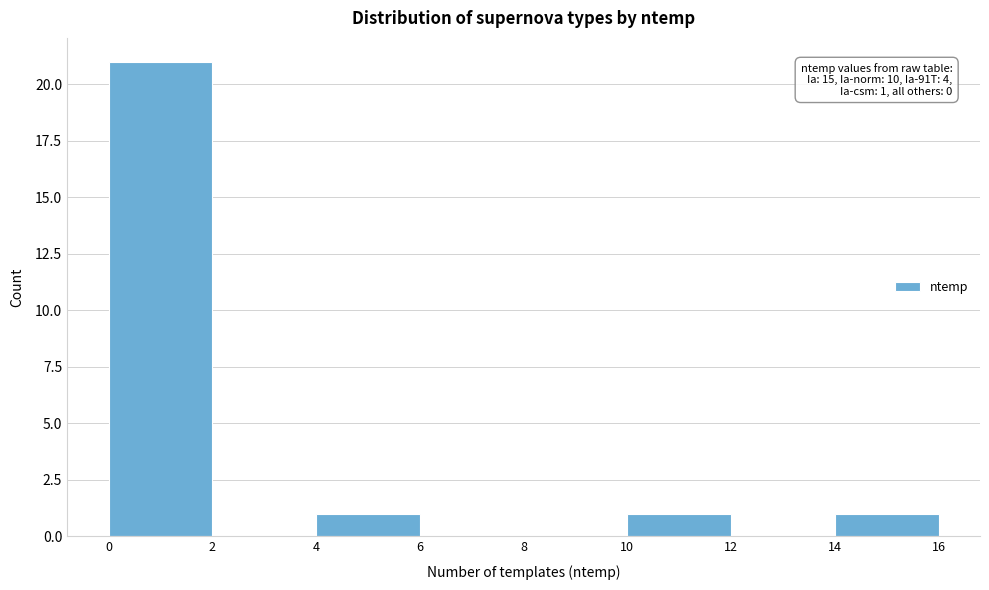

Which range on the x-axis has the tallest bar?

0 to 2